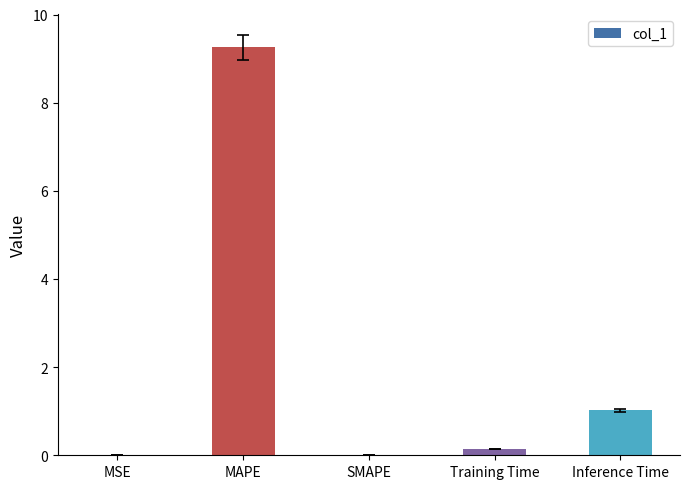

What is the greatest value displayed?

9.3